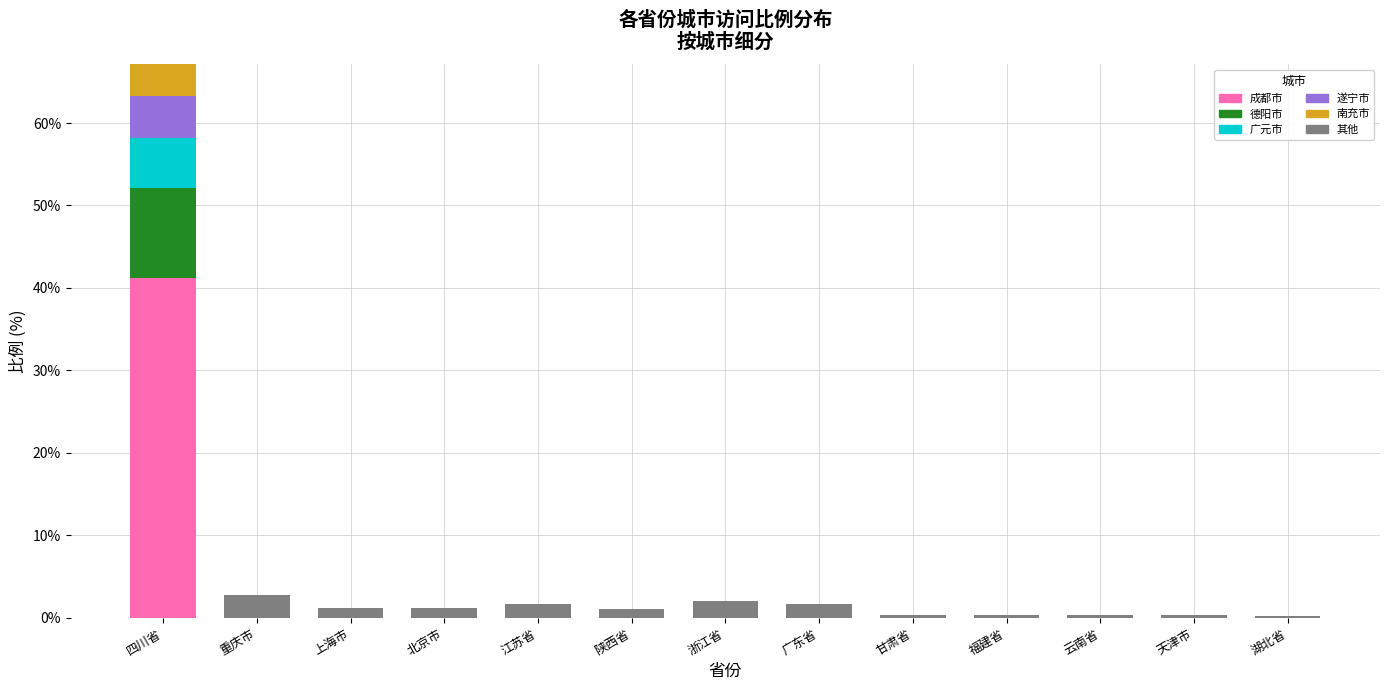

True or false: 成都市 has a value of 0.0 at 福建省.

True